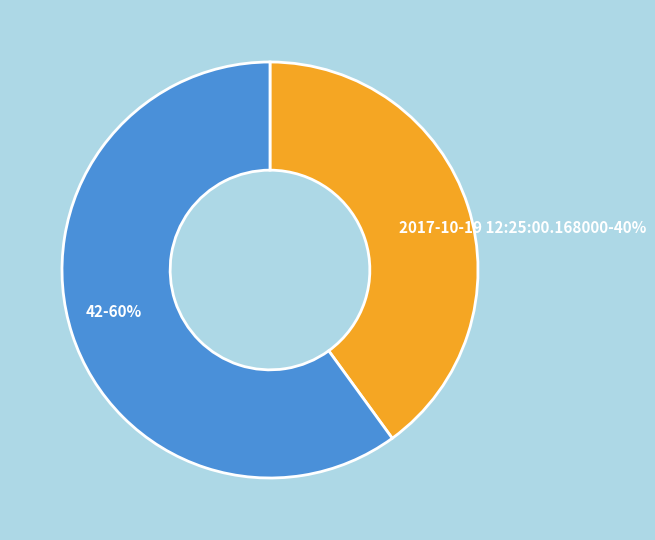

To the nearest percent, what is the average slice percentage?

50%